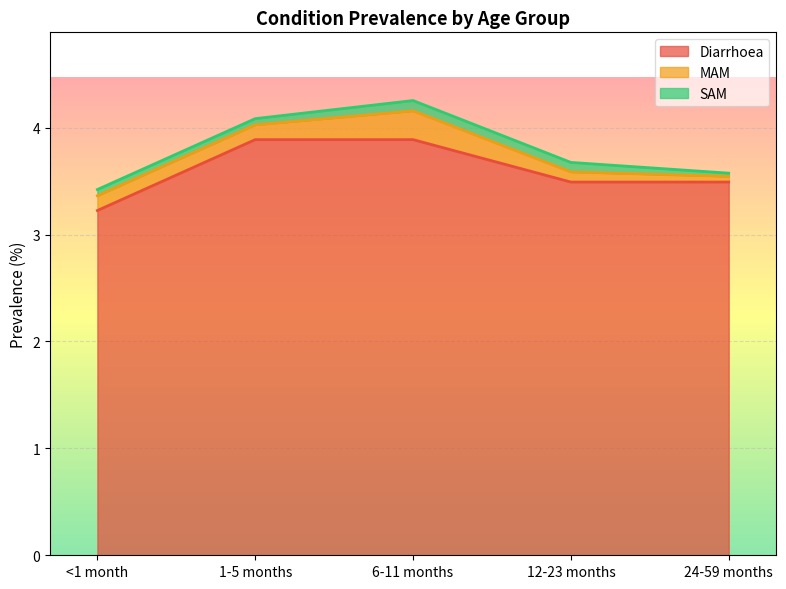

Reading left to right, transcribe all the data shown in this chart.

Diarrhoea: <1 month=3.2	1-5 months=3.9	6-11 months=3.9	12-23 months=3.5	24-59 months=3.5
MAM: <1 month=0.1	1-5 months=0.1	6-11 months=0.3	12-23 months=0.1	24-59 months=0.1
SAM: <1 month=0.1	1-5 months=0.1	6-11 months=0.1	12-23 months=0.1	24-59 months=0.0